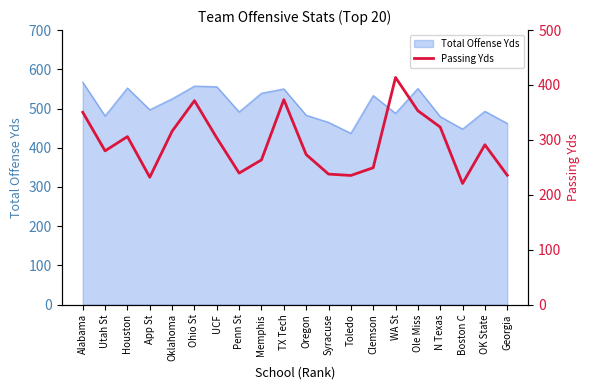

At which label does the data first exceed 291?

Alabama